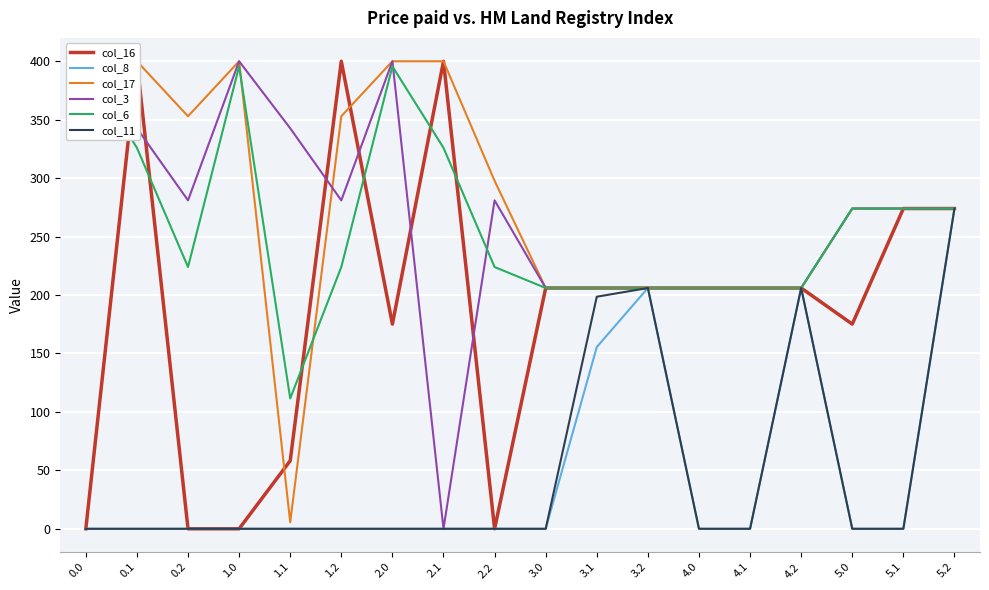

Where is the first local minimum for col_17?

0.2